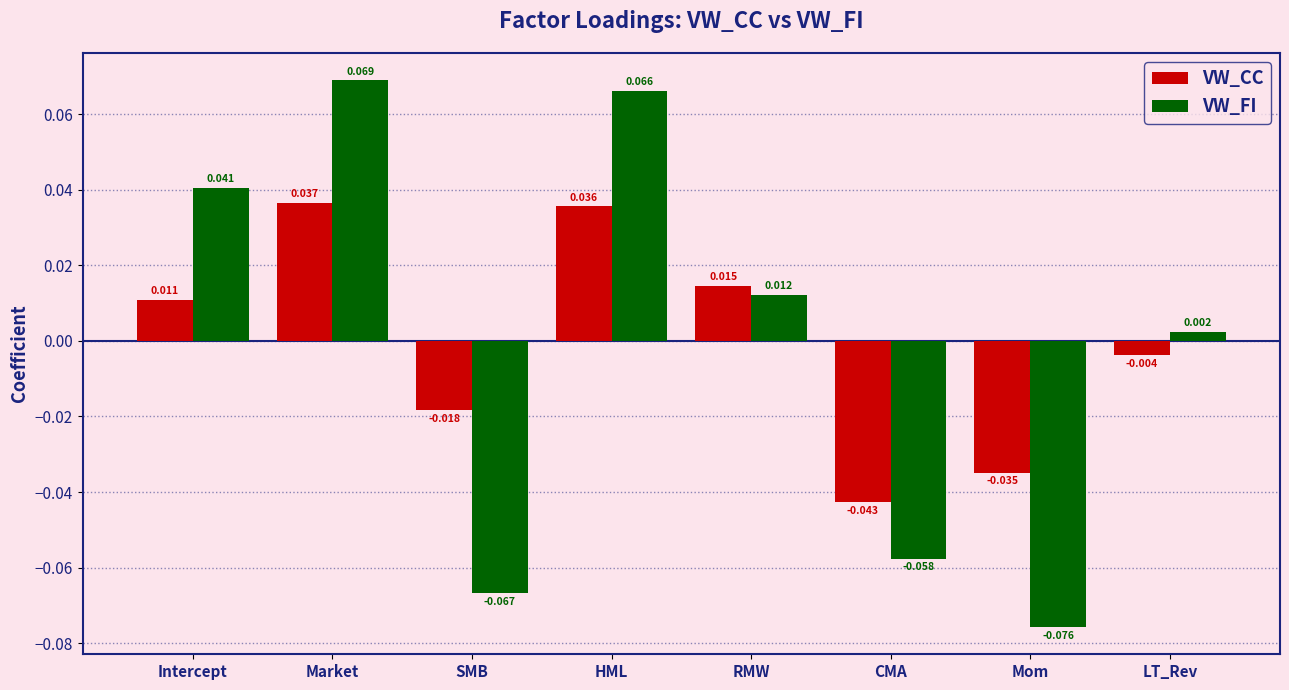

At which category is the sum across all series the highest?

Market